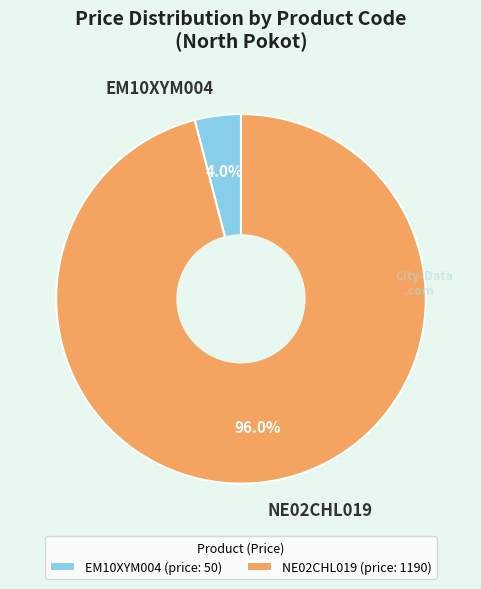

Which has a higher value, EM10XYM004 or NE02CHL019?

NE02CHL019